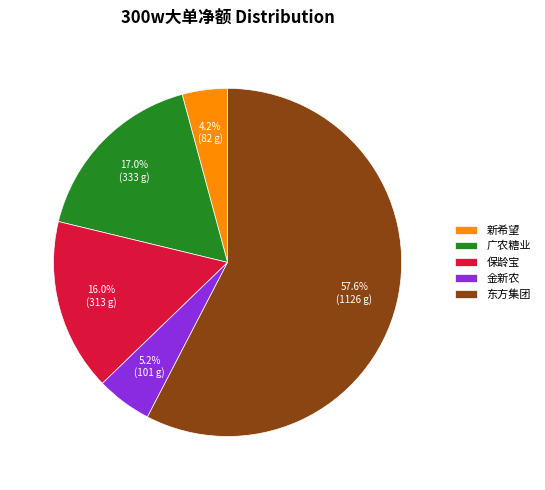

Between 广农糖业 and 金新农, which is larger?

广农糖业